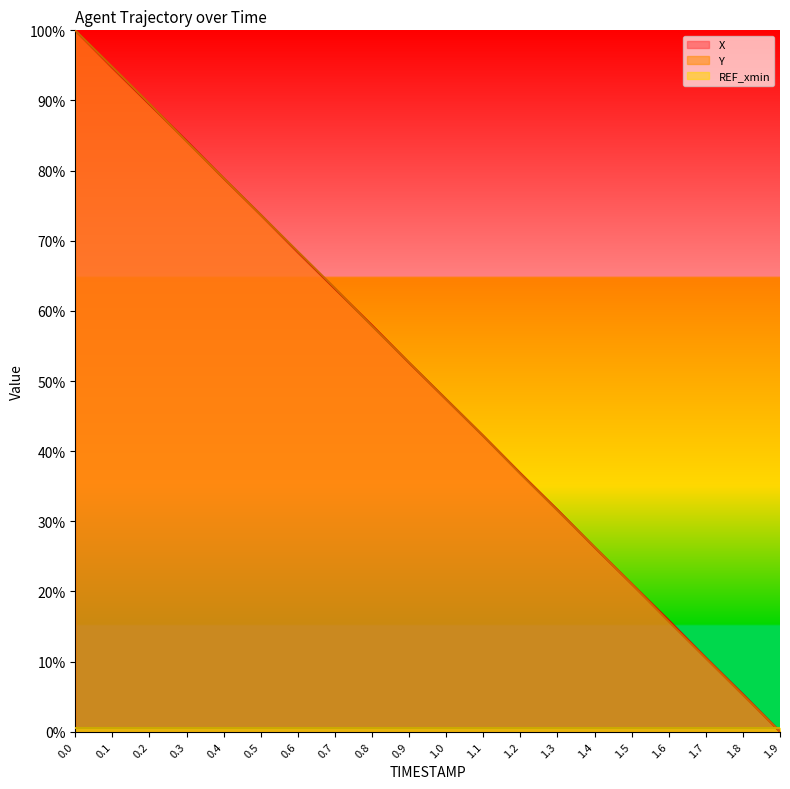

Count the number of categories in the chart.

20